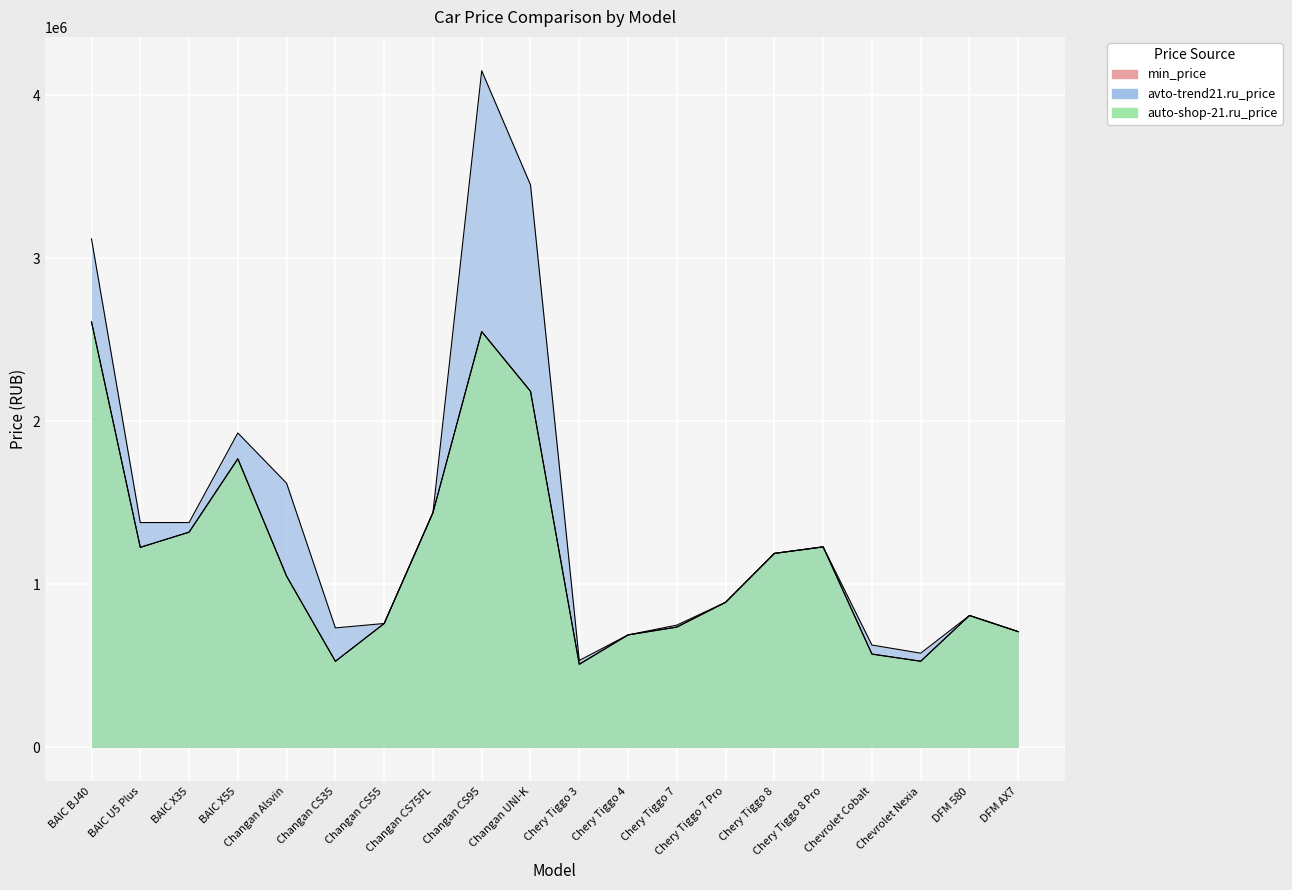

True or false: avto-trend21.ru_price has more than 2 interior local peaks.

True